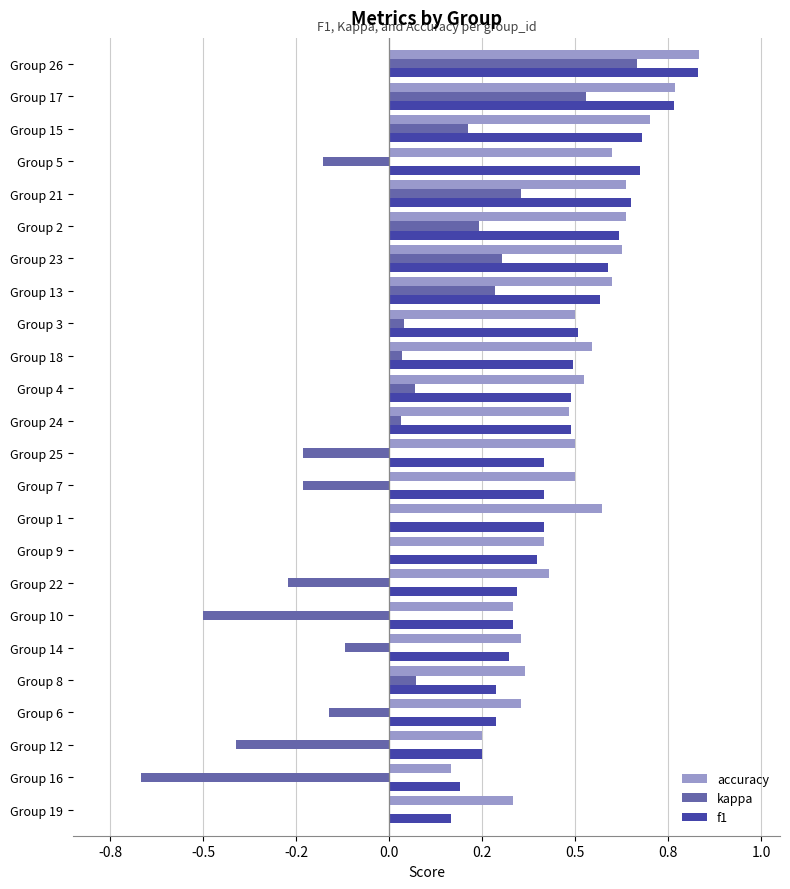

What are all the series names shown in the legend?

accuracy, kappa, f1